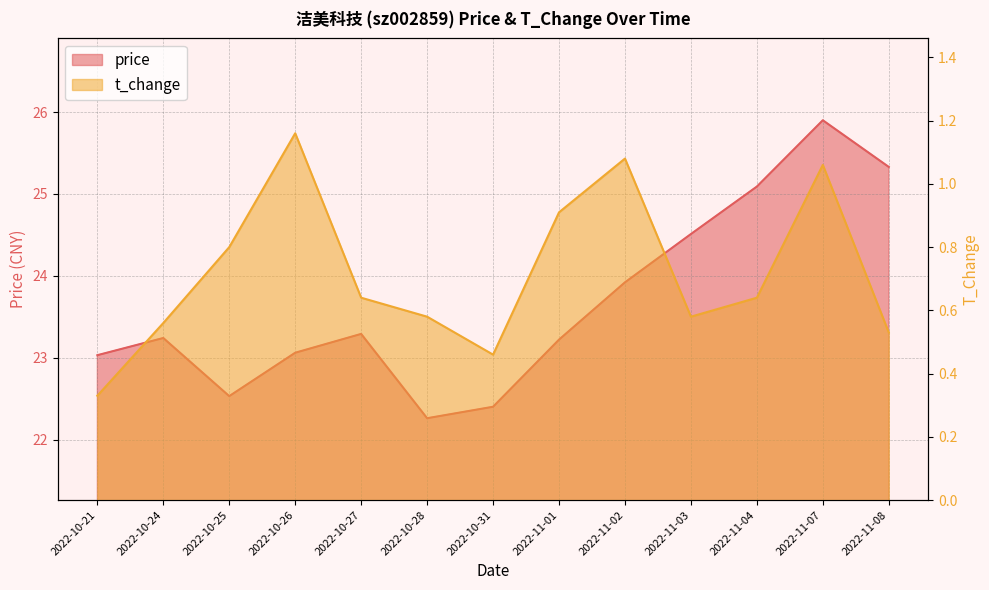

How many series are shown in this chart?

2